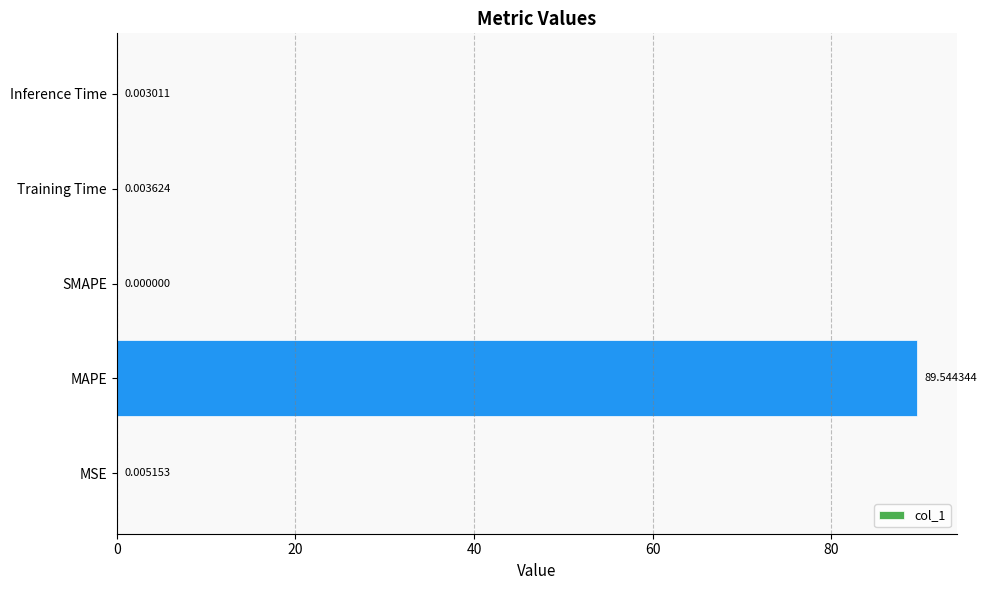

Between Inference Time and Training Time, which is larger?

Training Time